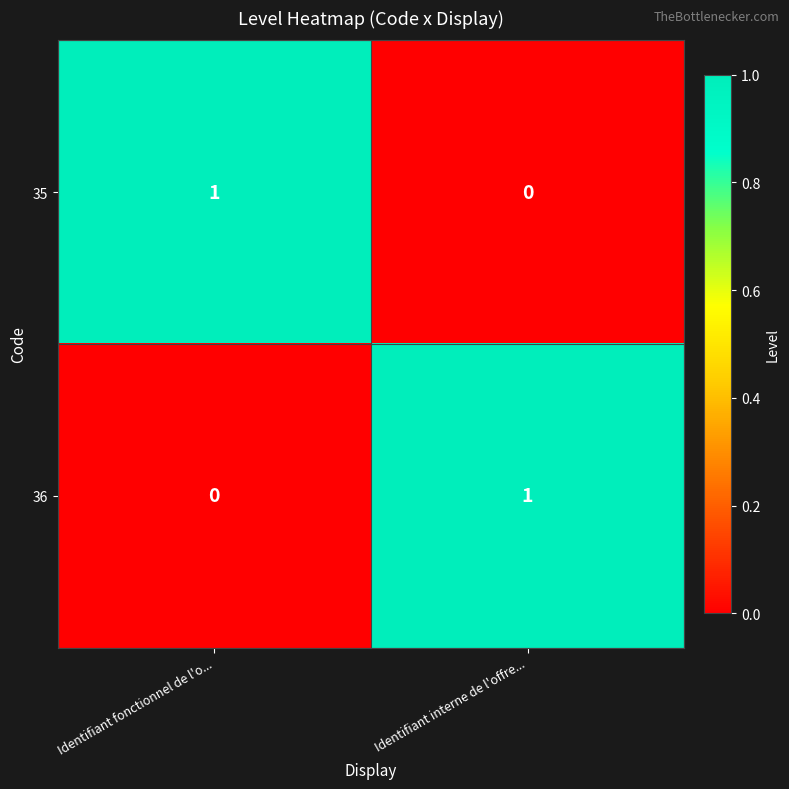

How many positive values does the 35 series have?

1